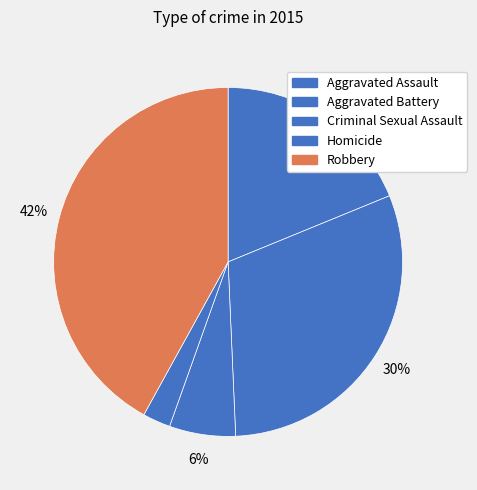

Is Aggravated Assault the majority of the pie?

No